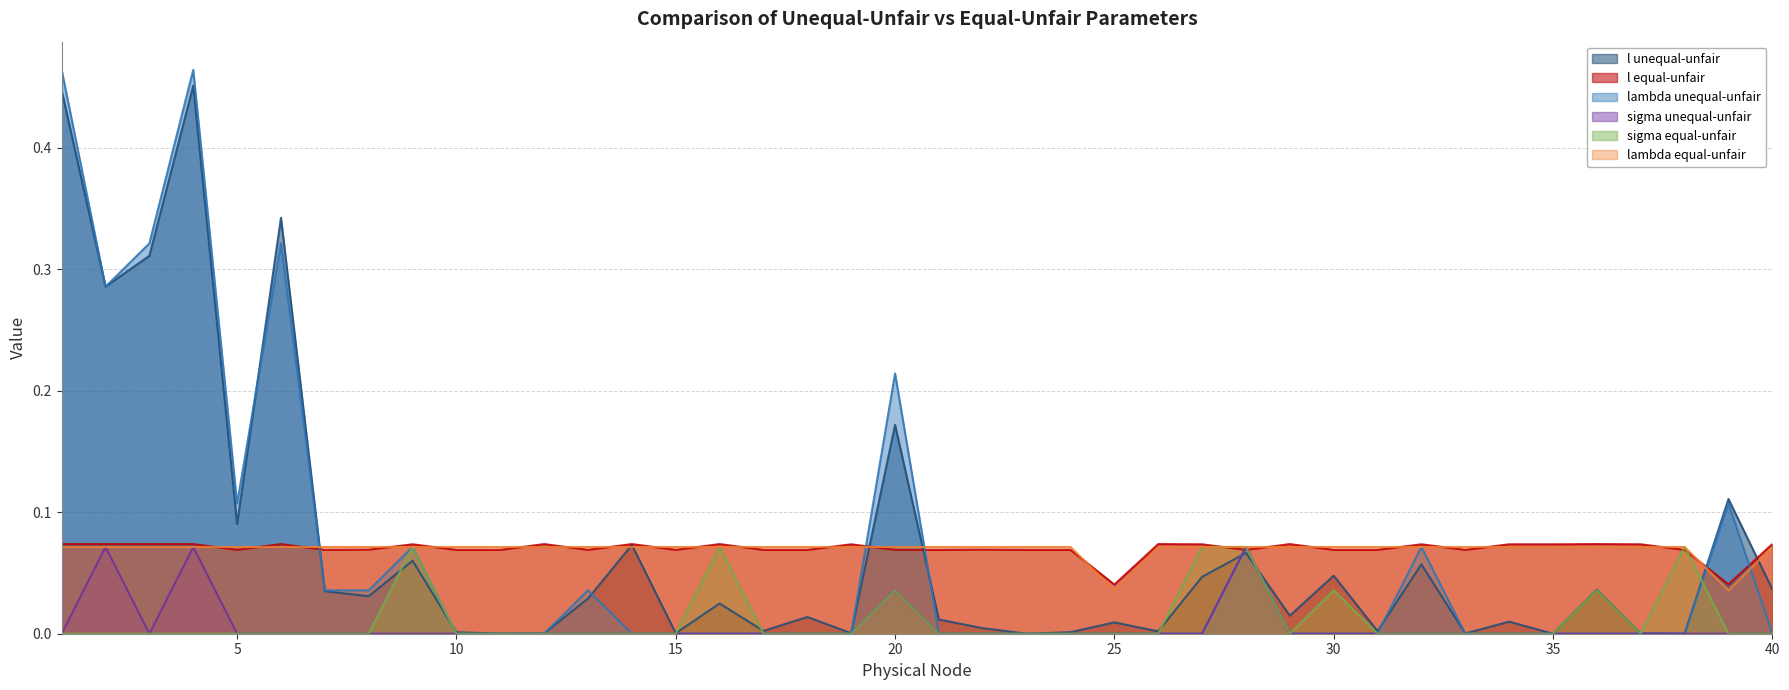

Reading left to right, transcribe all the data shown in this chart.

l unequal-unfair: 1=0.4	2=0.3	3=0.3	4=0.5	5=0.1	6=0.3	7=0.0	8=0.0	9=0.1	10=0.0	11=0.0	12=0.0	13=0.0	14=0.1	15=0.0	16=0.0	17=0.0	18=0.0	19=0.0	20=0.2	21=0.0	22=0.0	23=0.0	24=0.0	25=0.0	26=0.0	27=0.0	28=0.1	29=0.0	30=0.0	31=0.0	32=0.1	33=0.0	34=0.0	35=0.0	36=0.0	37=0.0	38=0.0	39=0.1	40=0.0
l equal-unfair: 1=0.1	2=0.1	3=0.1	4=0.1	5=0.1	6=0.1	7=0.1	8=0.1	9=0.1	10=0.1	11=0.1	12=0.1	13=0.1	14=0.1	15=0.1	16=0.1	17=0.1	18=0.1	19=0.1	20=0.1	21=0.1	22=0.1	23=0.1	24=0.1	25=0.0	26=0.1	27=0.1	28=0.1	29=0.1	30=0.1	31=0.1	32=0.1	33=0.1	34=0.1	35=0.1	36=0.1	37=0.1	38=0.1	39=0.0	40=0.1
lambda unequal-unfair: 1=0.5	2=0.3	3=0.3	4=0.5	5=0.1	6=0.3	7=0.0	8=0.0	9=0.1	10=0.0	11=0.0	12=0.0	13=0.0	14=0.0	15=0.0	16=0.0	17=0.0	18=0.0	19=0.0	20=0.2	21=0.0	22=0.0	23=0.0	24=0.0	25=0.0	26=0.0	27=0.0	28=0.1	29=0.0	30=0.0	31=0.0	32=0.1	33=0.0	34=0.0	35=0.0	36=0.0	37=0.0	38=0.0	39=0.1	40=0.0
sigma unequal-unfair: 1=0.0	2=0.1	3=0.0	4=0.1	5=0.0	6=0.0	7=0.0	8=0.0	9=0.0	10=0.0	11=0.0	12=0.0	13=0.0	14=0.0	15=0.0	16=0.0	17=0.0	18=0.0	19=0.0	20=0.0	21=0.0	22=0.0	23=0.0	24=0.0	25=0.0	26=0.0	27=0.0	28=0.1	29=0.0	30=0.0	31=0.0	32=0.0	33=0.0	34=0.0	35=0.0	36=0.0	37=0.0	38=0.0	39=0.0	40=0.0
sigma equal-unfair: 1=0.0	2=0.0	3=0.0	4=0.0	5=0.0	6=0.0	7=0.0	8=0.0	9=0.1	10=0.0	11=0.0	12=0.0	13=0.0	14=0.0	15=0.0	16=0.1	17=0.0	18=0.0	19=0.0	20=0.0	21=0.0	22=0.0	23=0.0	24=0.0	25=0.0	26=0.0	27=0.1	28=0.1	29=0.0	30=0.0	31=0.0	32=0.0	33=0.0	34=0.0	35=0.0	36=0.0	37=0.0	38=0.1	39=0.0	40=0.0
lambda equal-unfair: 1=0.1	2=0.1	3=0.1	4=0.1	5=0.1	6=0.1	7=0.1	8=0.1	9=0.1	10=0.1	11=0.1	12=0.1	13=0.1	14=0.1	15=0.1	16=0.1	17=0.1	18=0.1	19=0.1	20=0.1	21=0.1	22=0.1	23=0.1	24=0.1	25=0.0	26=0.1	27=0.1	28=0.1	29=0.1	30=0.1	31=0.1	32=0.1	33=0.1	34=0.1	35=0.1	36=0.1	37=0.1	38=0.1	39=0.0	40=0.1